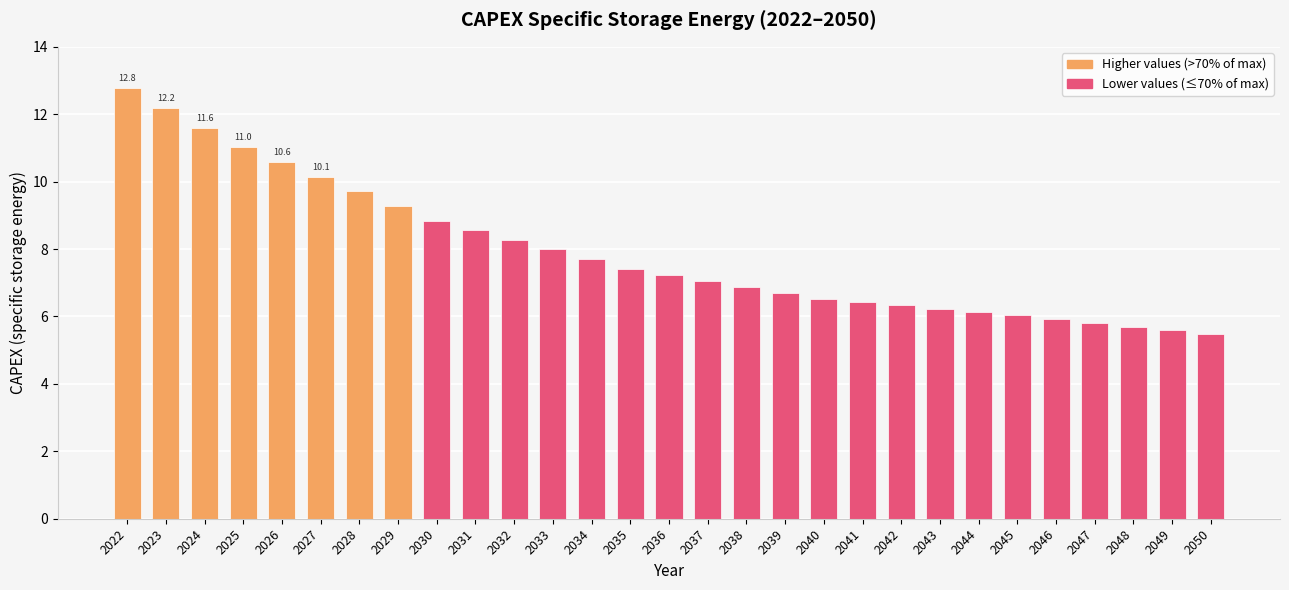

What is the minimum value shown in the chart?

5.5